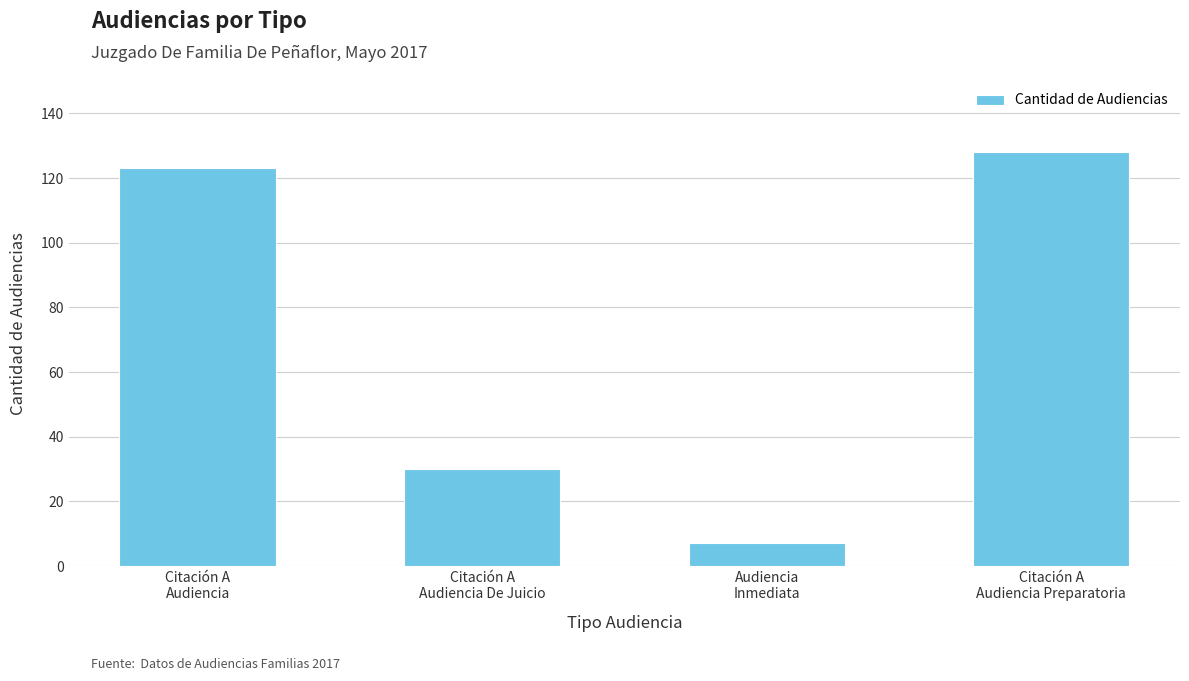

What is the ratio of the value at Citación A
Audiencia De Juicio to the value at Citación A
Audiencia Preparatoria?

0.2